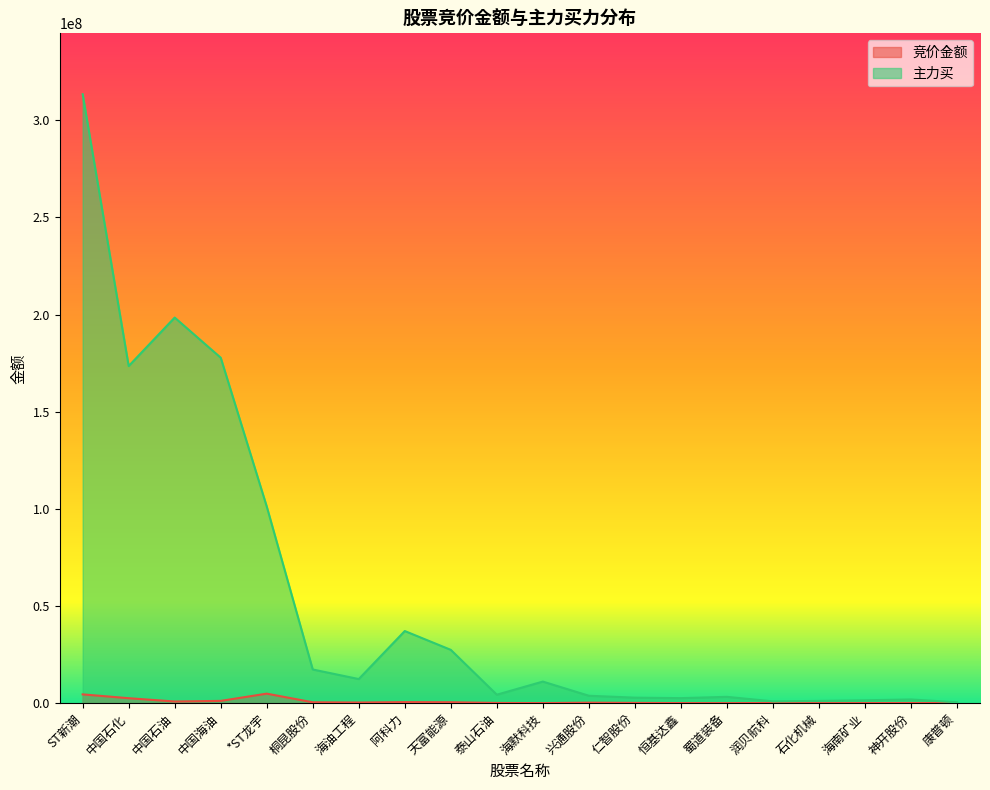

What are all the series names shown in the legend?

竞价金额, 主力买